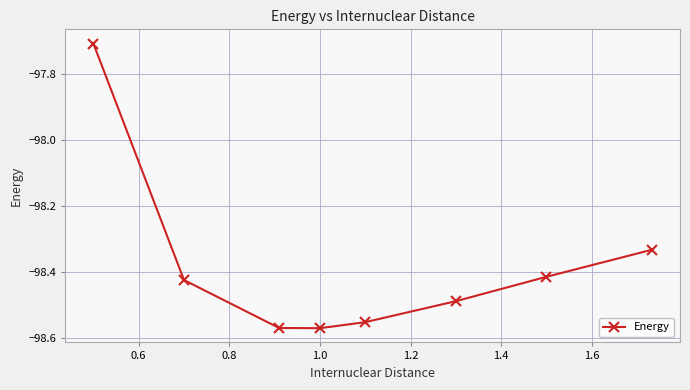

What is the sum of all values?

-787.1